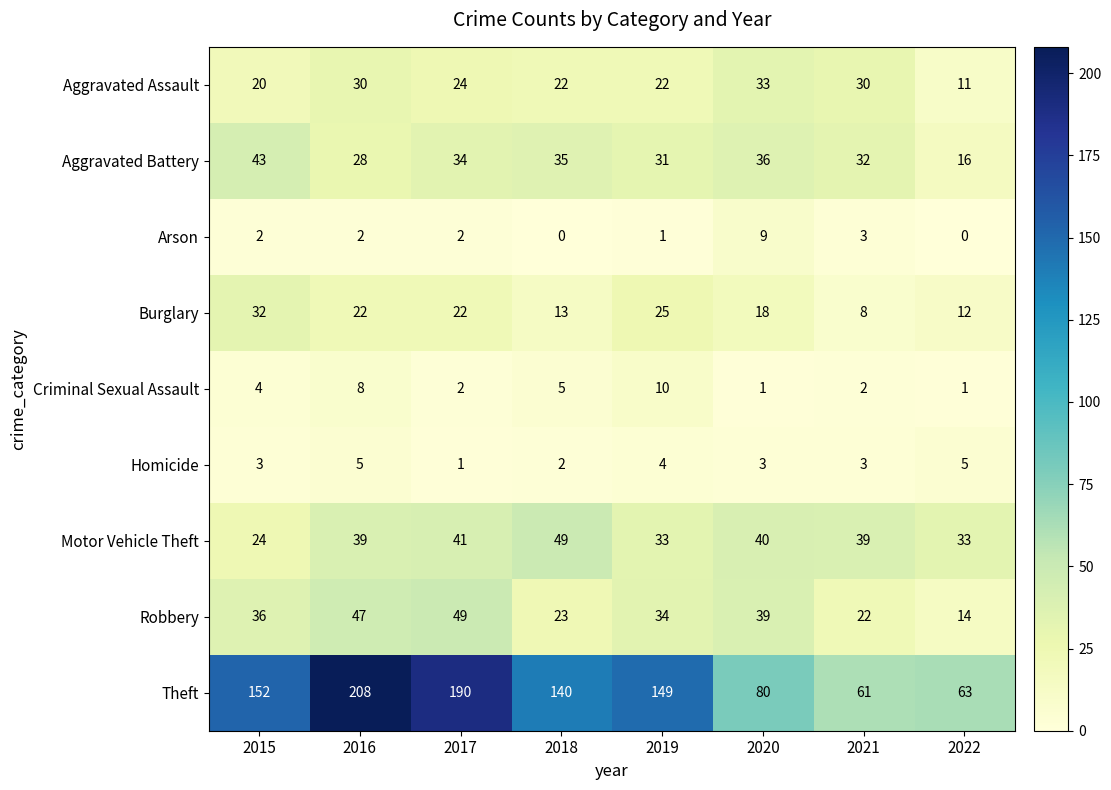

Which series has the largest range (max minus min)?

Theft